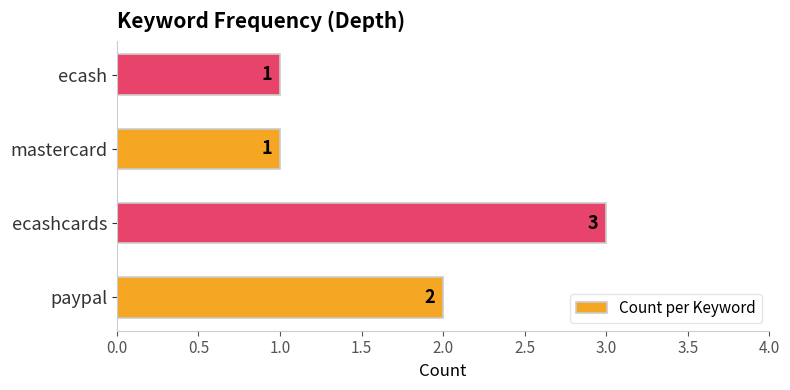

What is the difference between the second highest and minimum values?

1